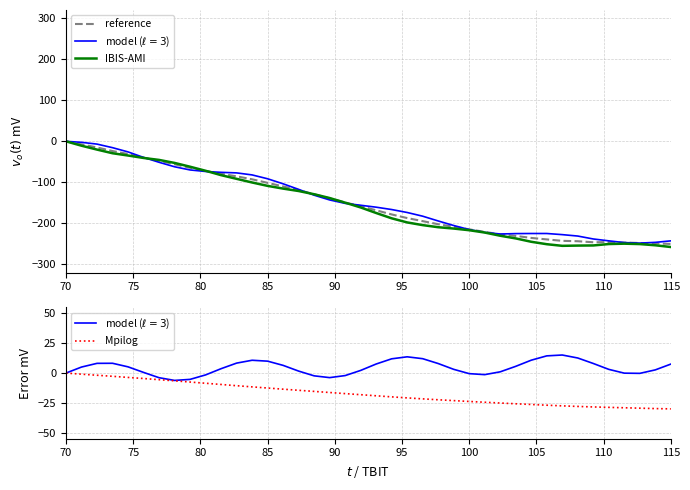

How many data points in reference are less than -157?

21